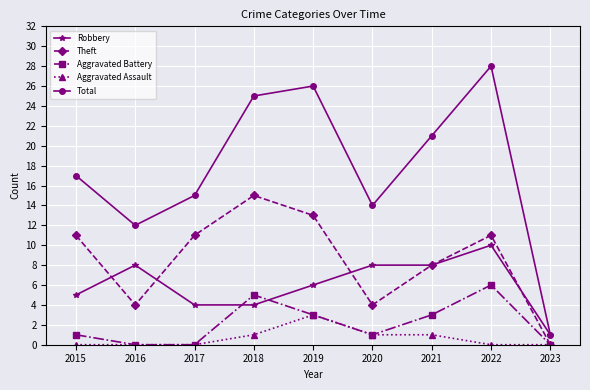

Count the number of data series in this chart.

5